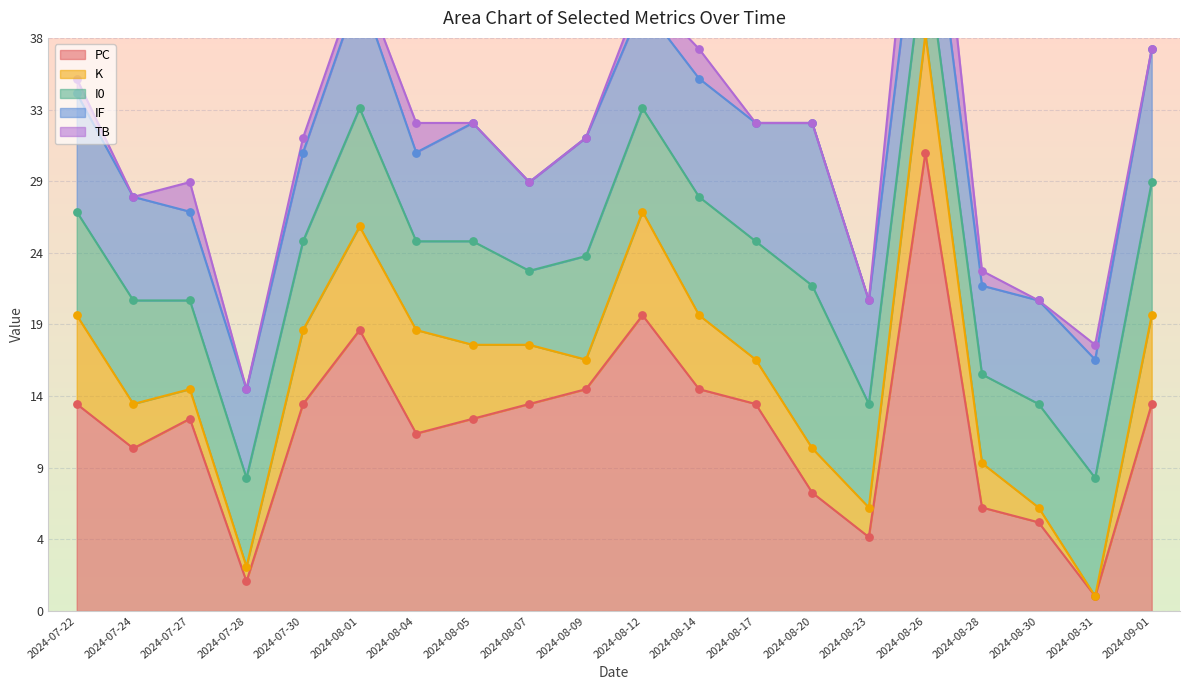

At which category is the sum across all series the highest?

2024-08-26